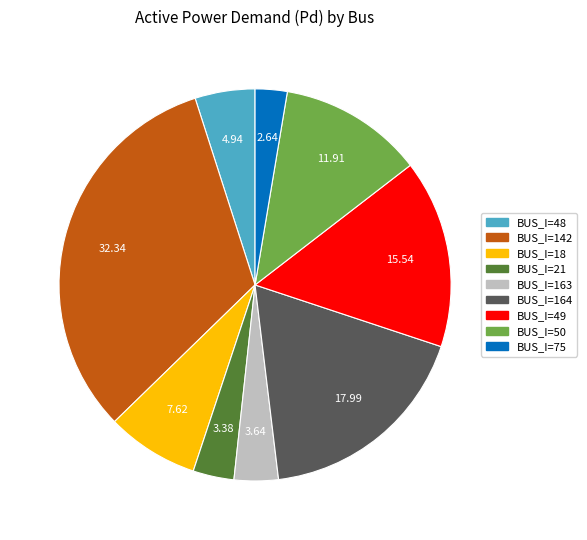

How many segments does this pie chart have?

9